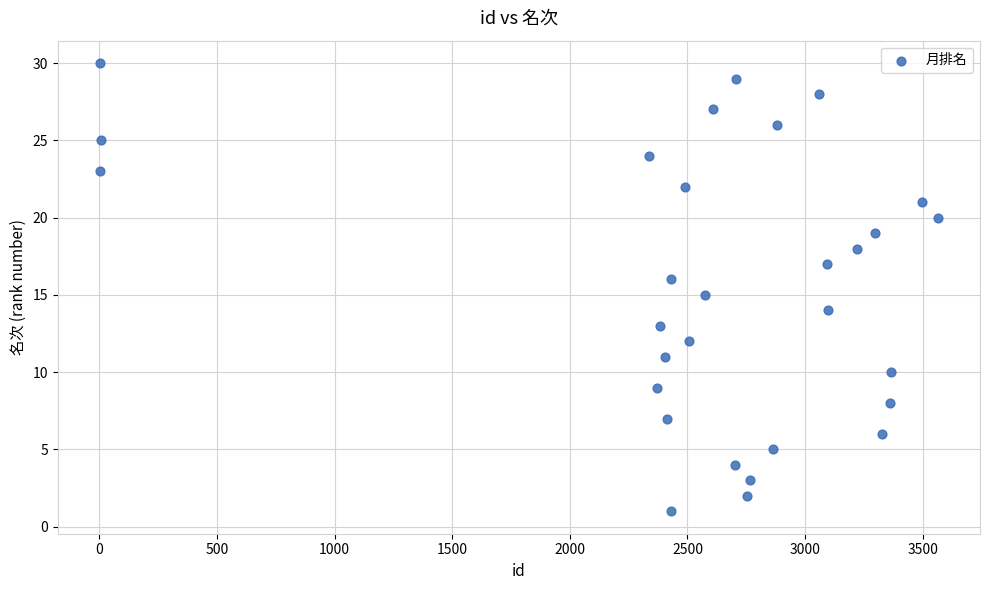

List the coordinates of all points as (Y, X) pairs, reading left to right.

(30, 2)  (23, 4)  (25, 8)  (24, 2337)  (9, 2370)  (13, 2382)  (11, 2405)  (7, 2413)  (1, 2429)  (16, 2430)  (22, 2489)  (12, 2505)  (15, 2574)  (27, 2608)  (4, 2703)  (29, 2706)  (2, 2753)  (3, 2767)  (5, 2862)  (26, 2882)  (28, 3058)  (17, 3095)  (14, 3099)  (18, 3222)  (19, 3299)  (6, 3326)  (8, 3362)  (10, 3366)  (21, 3496)  (20, 3565)